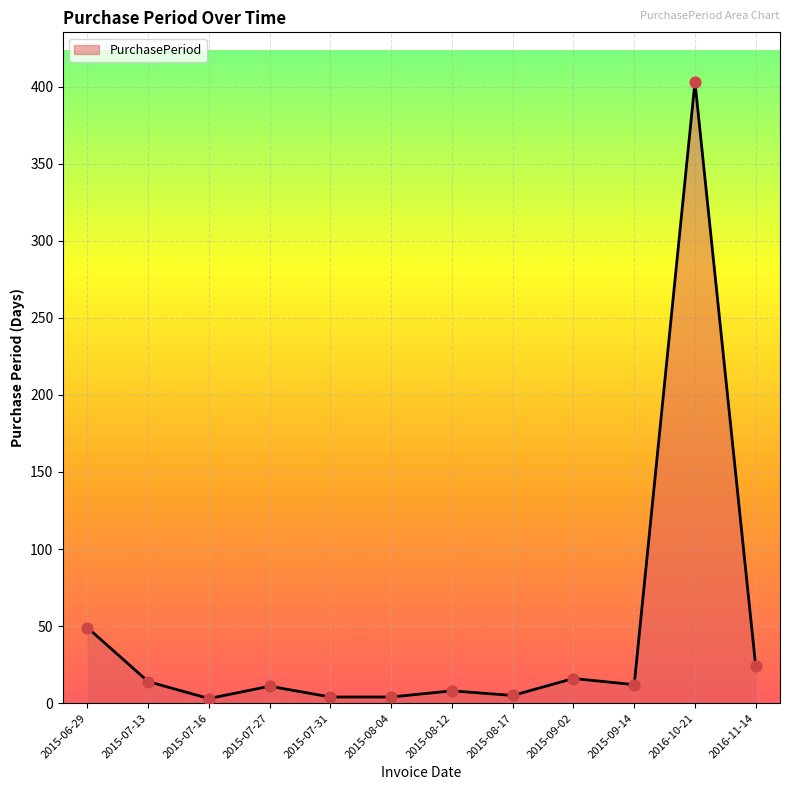

What is the change in value from 2015-06-29 to 2015-07-31?

-45